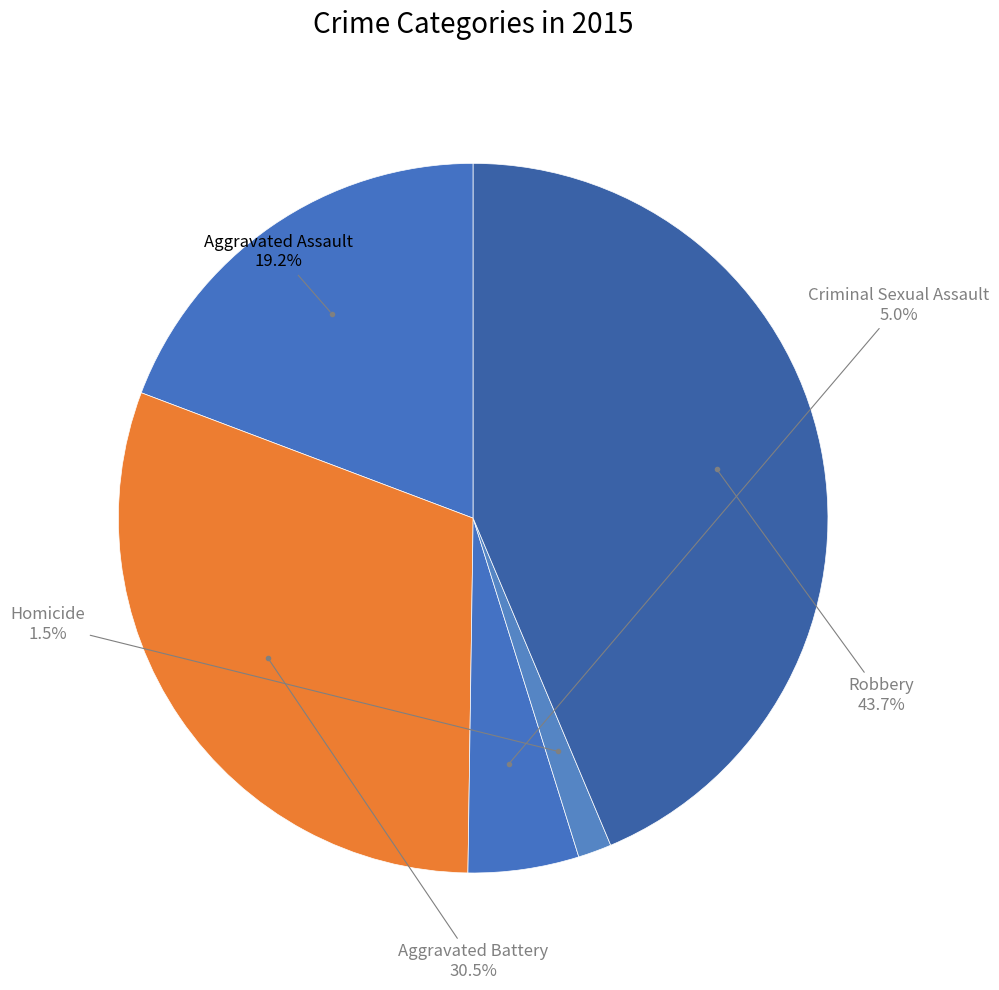

Rank the categories by value from lowest to highest.

Homicide, Criminal Sexual Assault, Aggravated Assault, Aggravated Battery, Robbery